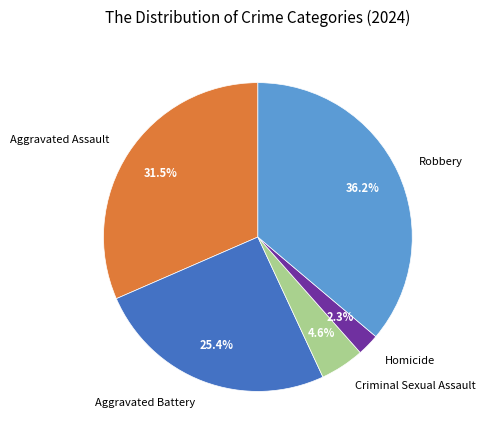

Does Criminal Sexual Assault represent more than half of the total?

No